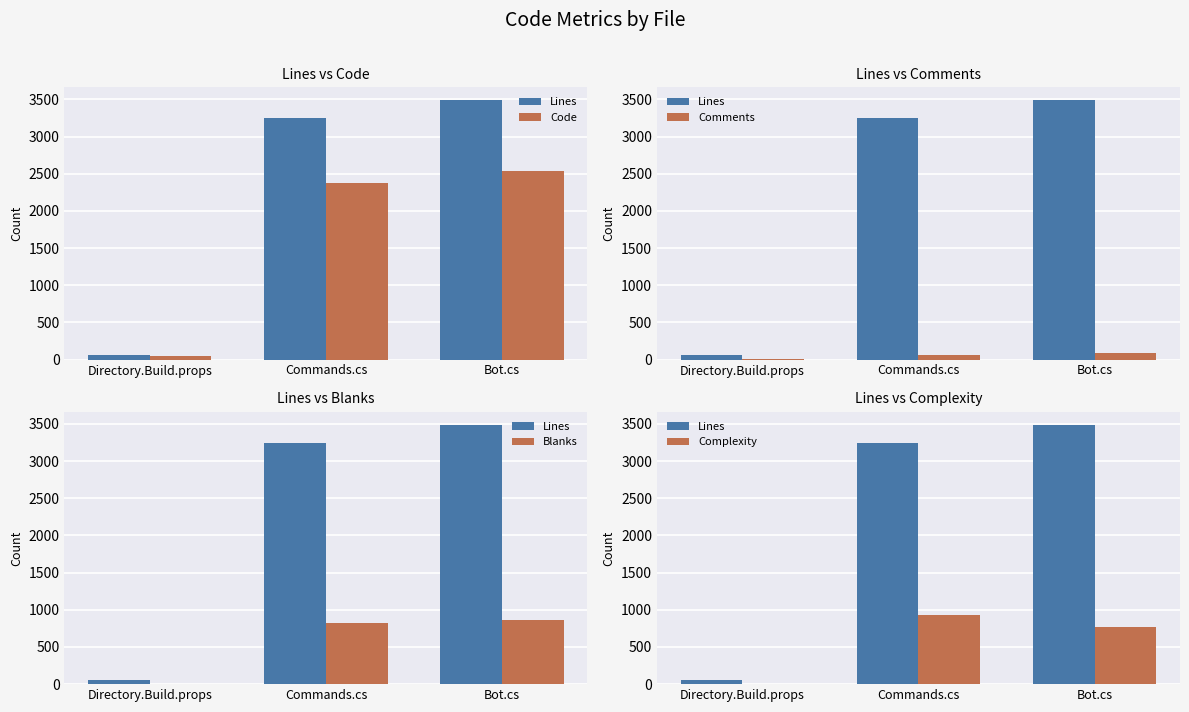

What is the sum of the Lines values at Directory.Build.props and Bot.cs?

3544